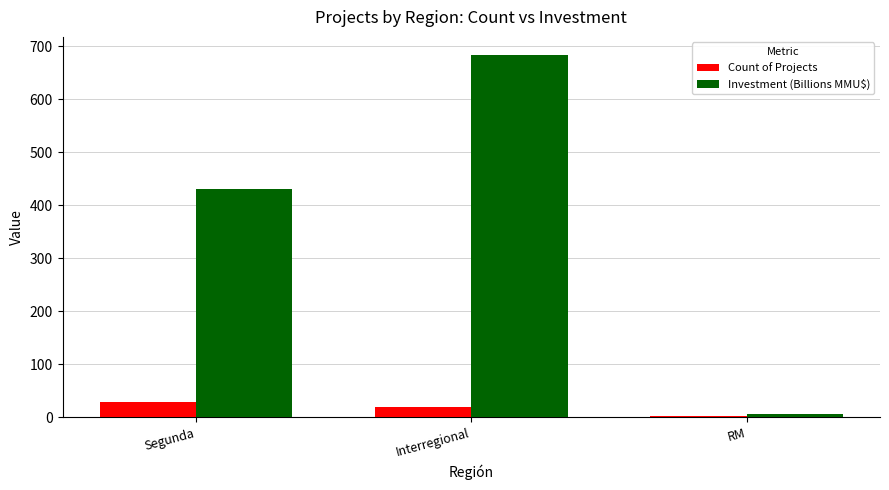

What is the highest value of the Count of Projects series?

29.0